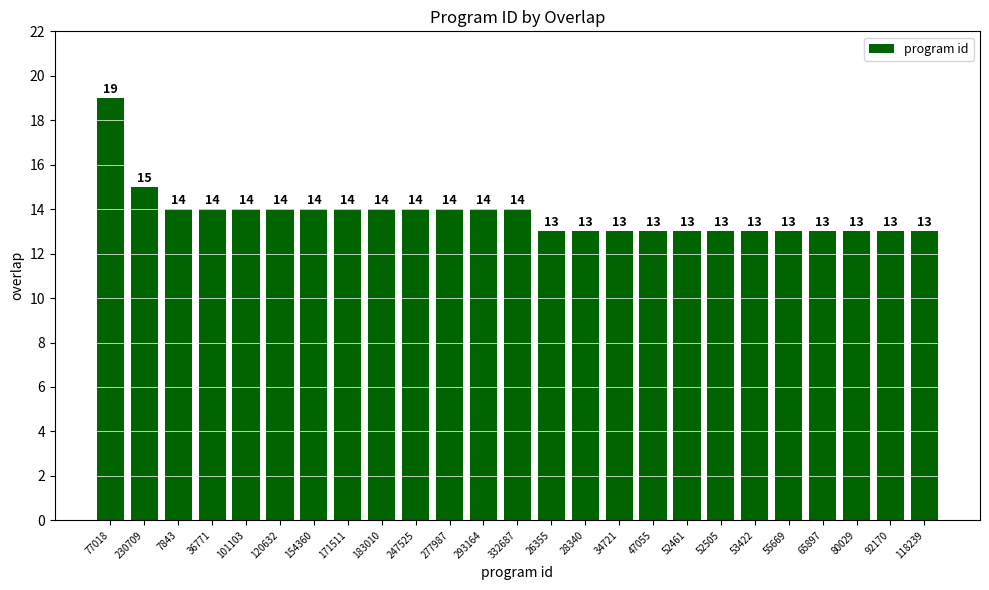

Read the value at 171511.

14